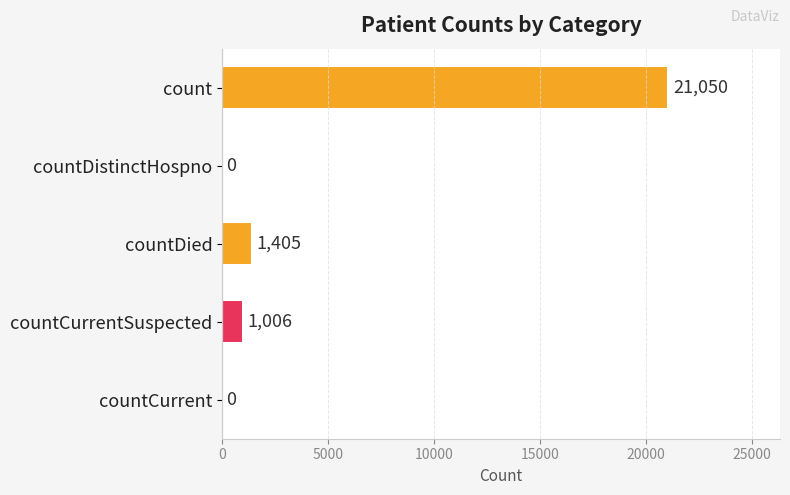

Reading top to bottom, list all the values displayed in this chart.

count=21050	countDistinctHospno=0	countDied=1405	countCurrentSuspected=1006	countCurrent=0